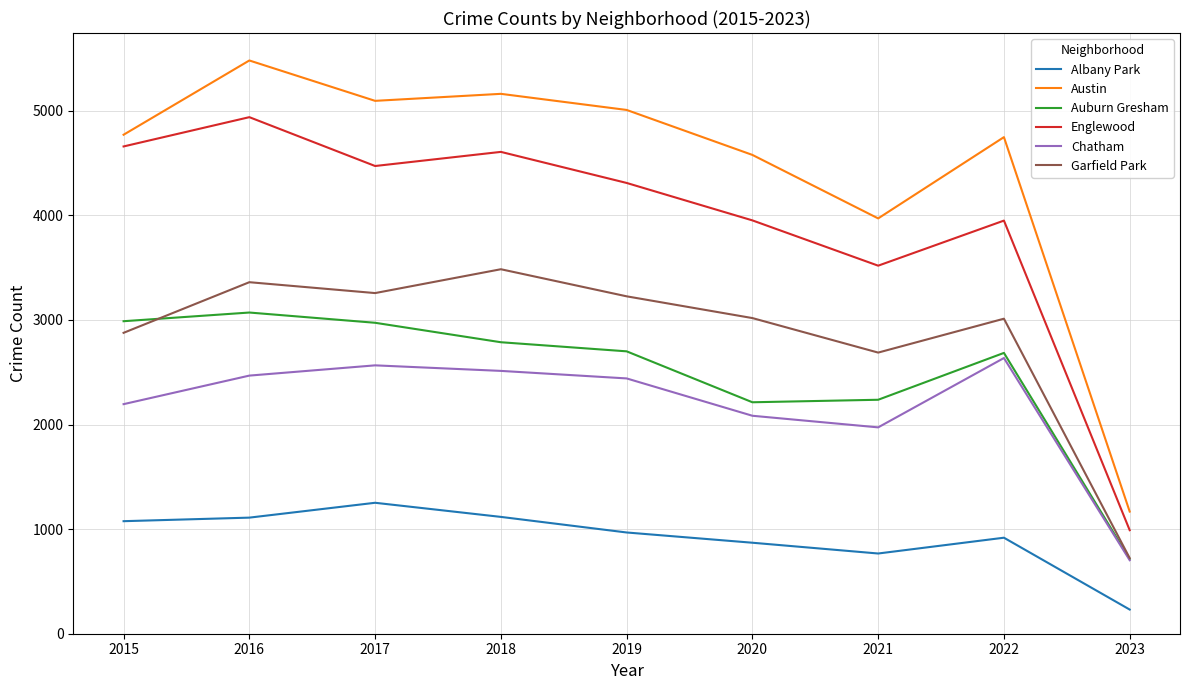

At which label does Auburn Gresham reach its peak?

2016